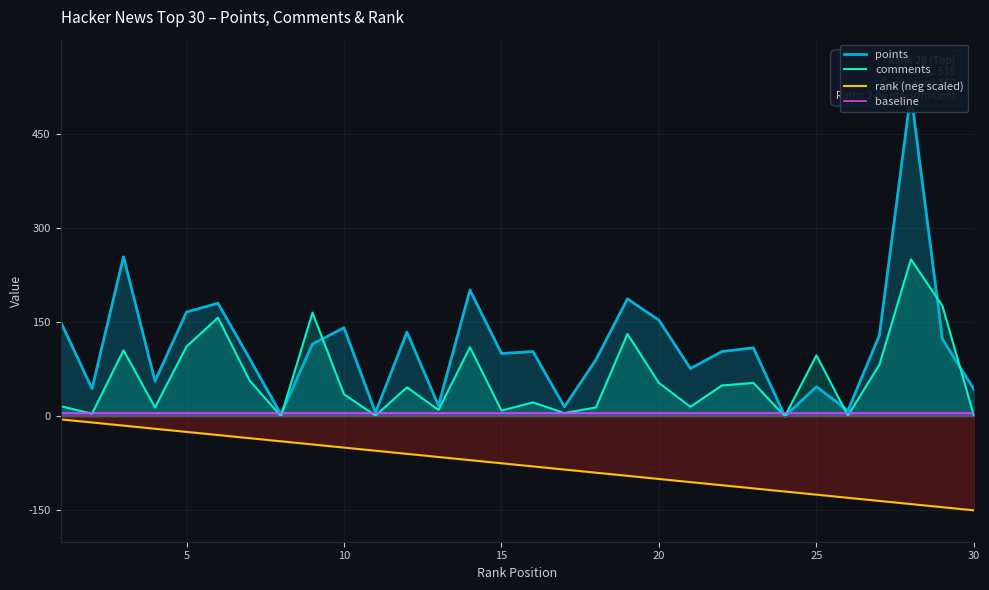

Which series has the largest total across all categories?

points